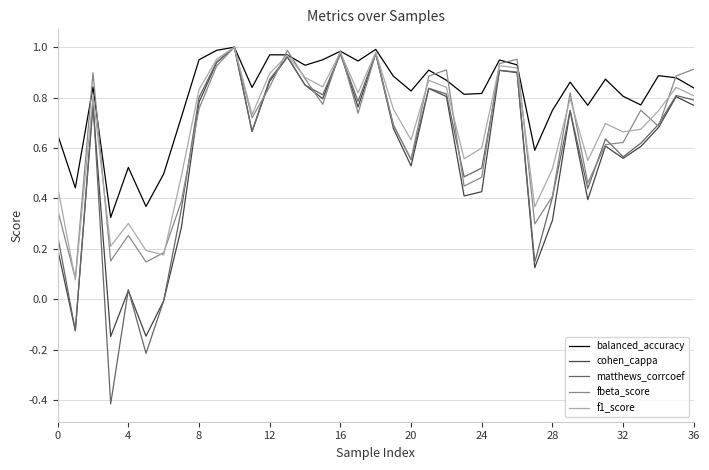

Which series has the largest range (max minus min)?

matthews_corrcoef